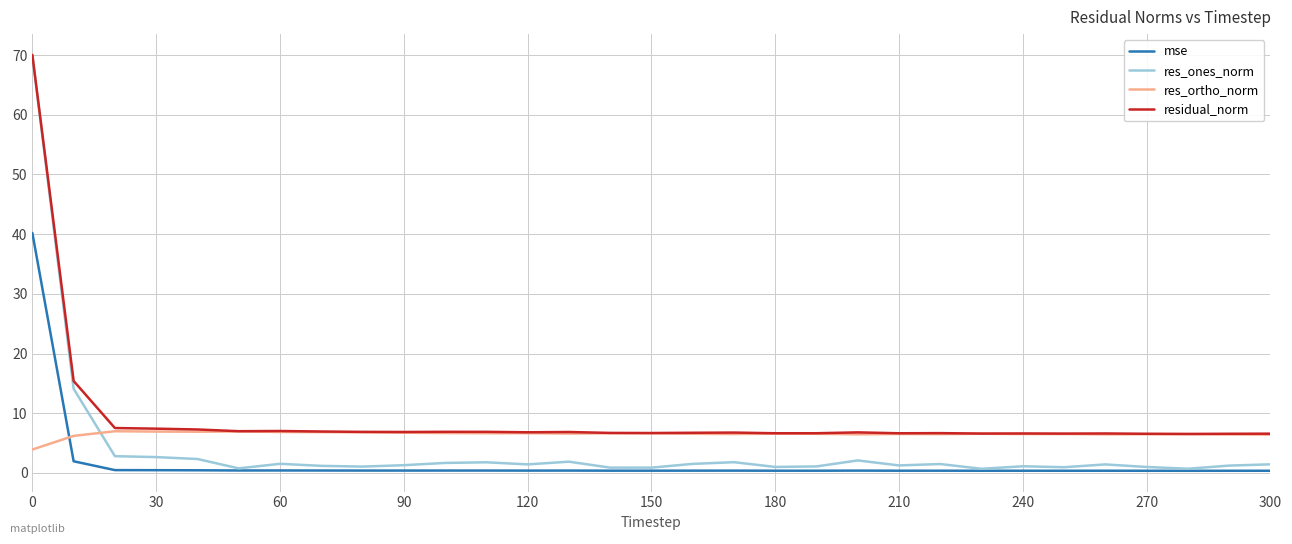

True or false: res_ones_norm and res_ortho_norm intersect in this chart.

True